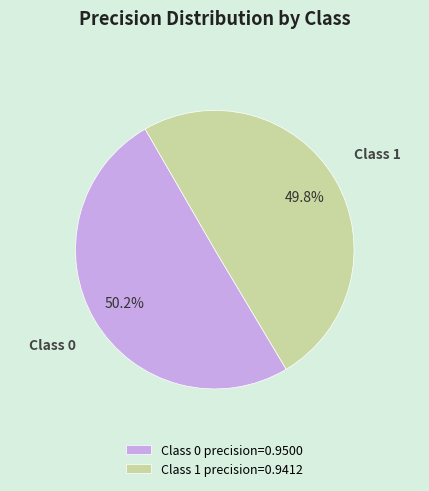

Count the number of slices in the pie.

2